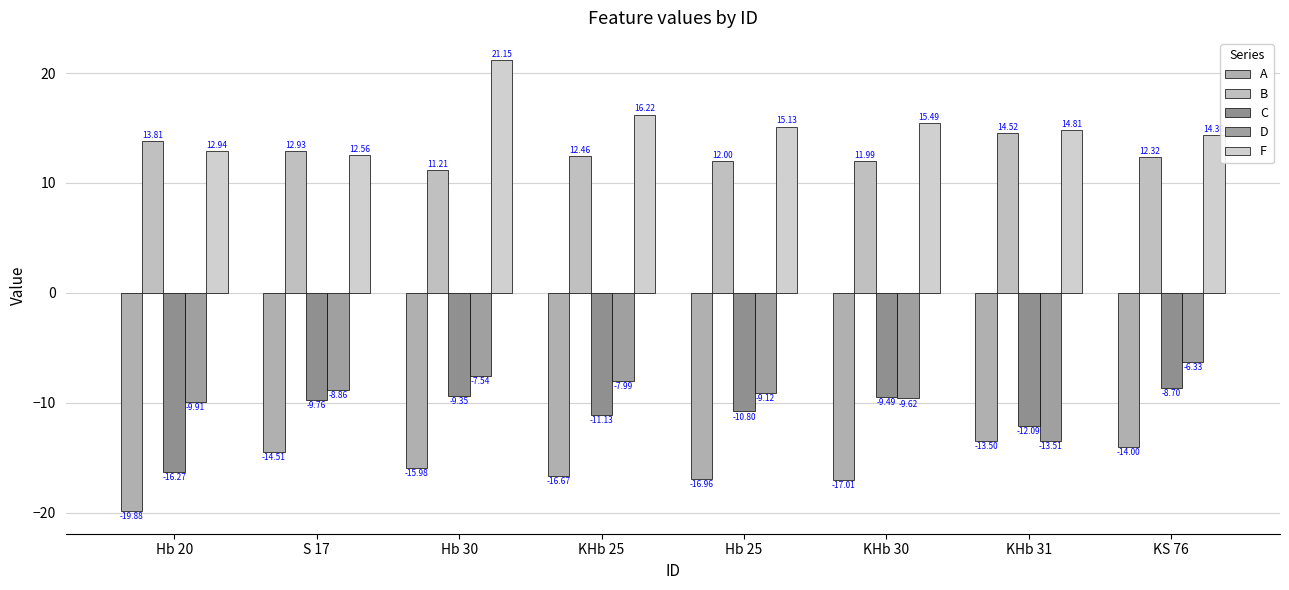

Reading left to right, what are all the values shown in this chart?

A: -19.9	-14.5	-16.0	-16.7	-17.0	-17.0	-13.5	-14.0
B: 13.8	12.9	11.2	12.5	12.0	12.0	14.5	12.3
C: -16.3	-9.8	-9.3	-11.1	-10.8	-9.5	-12.1	-8.7
D: -9.9	-8.9	-7.5	-8.0	-9.1	-9.6	-13.5	-6.3
F: 12.9	12.6	21.1	16.2	15.1	15.5	14.8	14.4